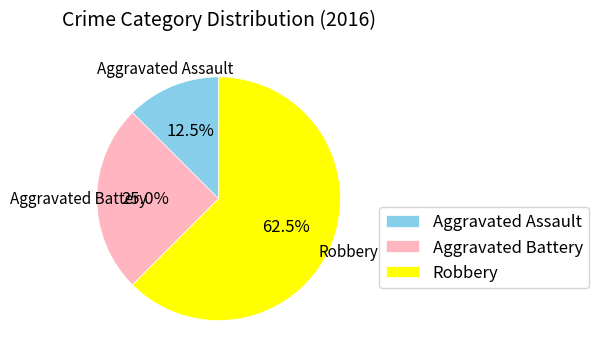

What portion of the pie excludes Aggravated Assault?

87.5%